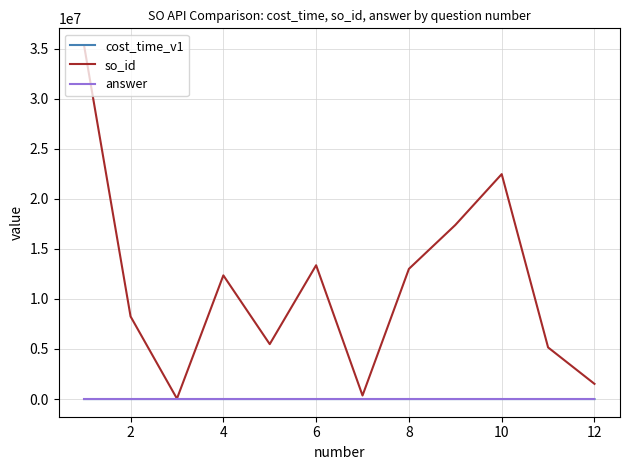

Which series has the largest total across all categories?

so_id